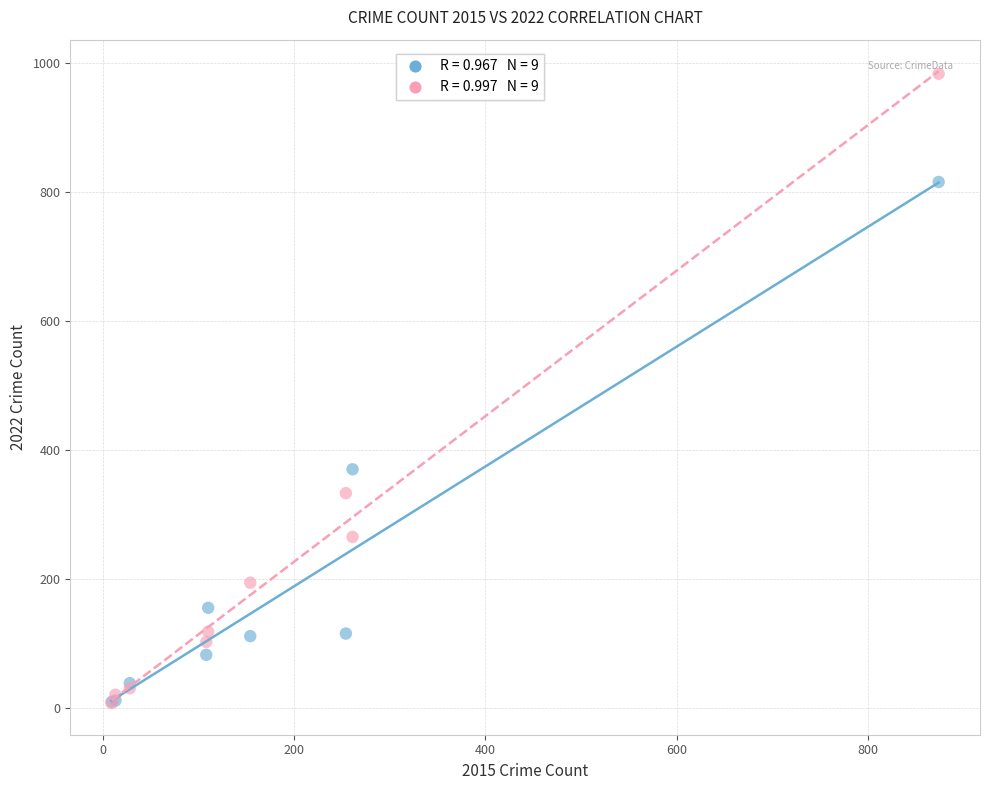

Across all series, what Y value is closest to 495?

370